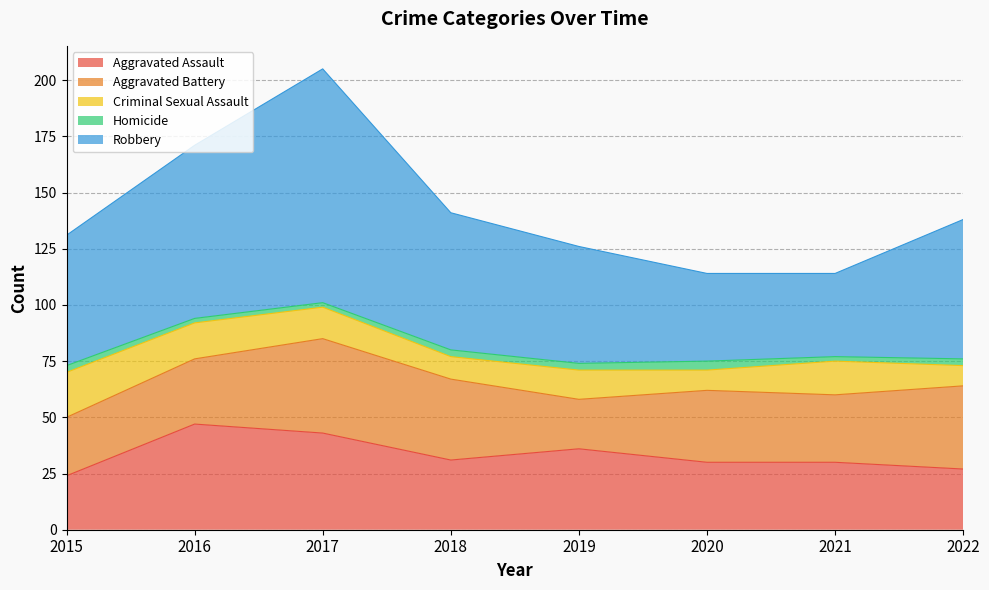

What is the sum of all Homicide values?

22